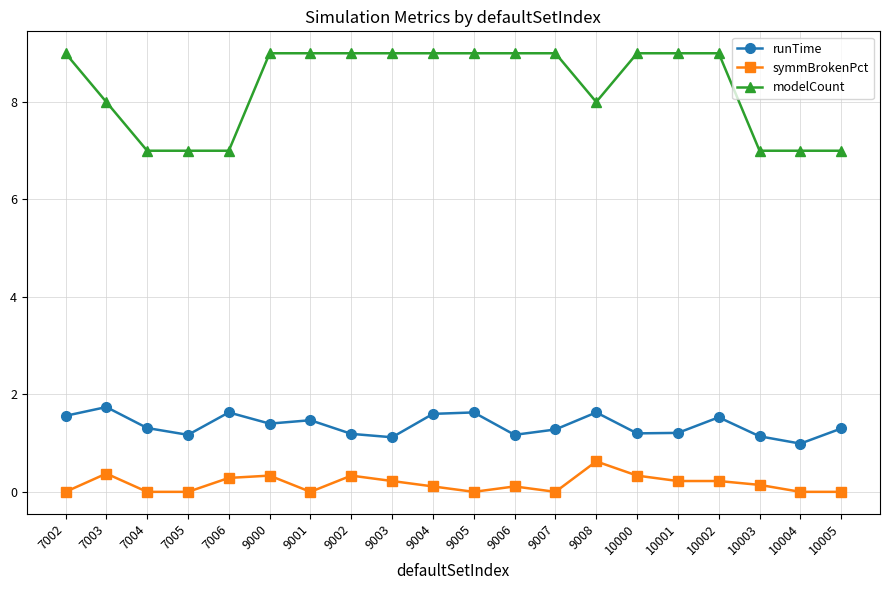

How many values in the runTime series exceed 1?

19